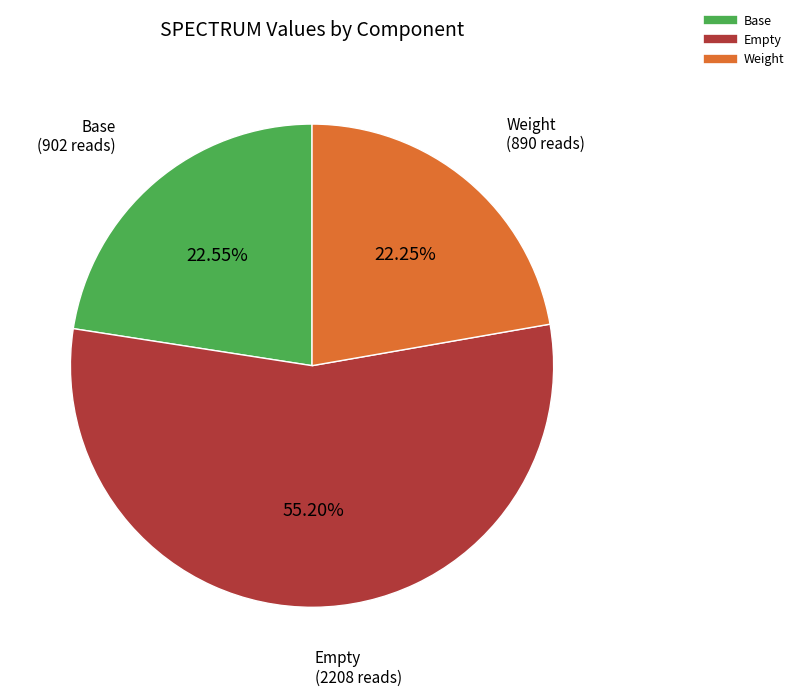

Count the number of slices in the pie.

3